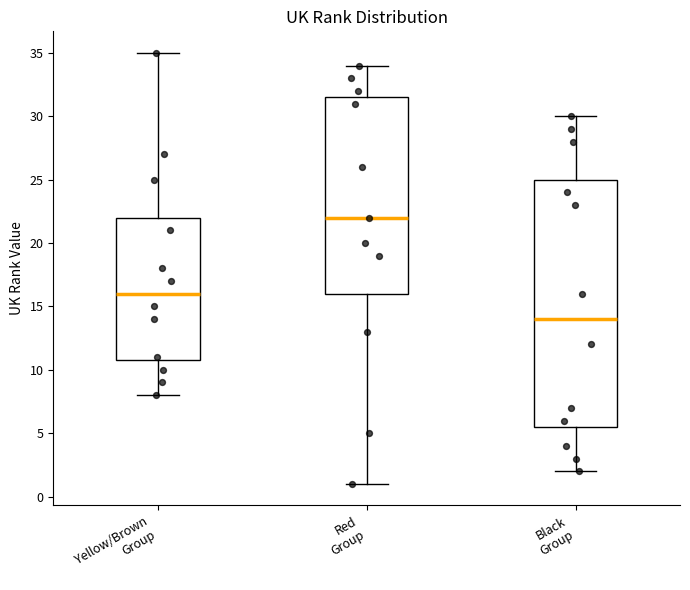

Reading left to right, read every box against the y-axis: the position of its median line, the range the box covers, and the ends of its whiskers. The values are not printed on the chart, so give them approximately, as read against the axis.

Yellow/Brown Group: median 16.0, box 11.0 to 22.0, whiskers 8.0 to 35.0
Red Group: median 22.0, box 16.0 to 31.5, whiskers 1.0 to 34.0
Black Group: median 14.0, box 5.5 to 25.0, whiskers 2.0 to 30.0